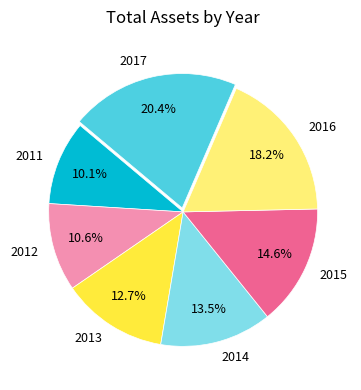

Combined, what portion of the pie is 2012 and 2016?

28.8%